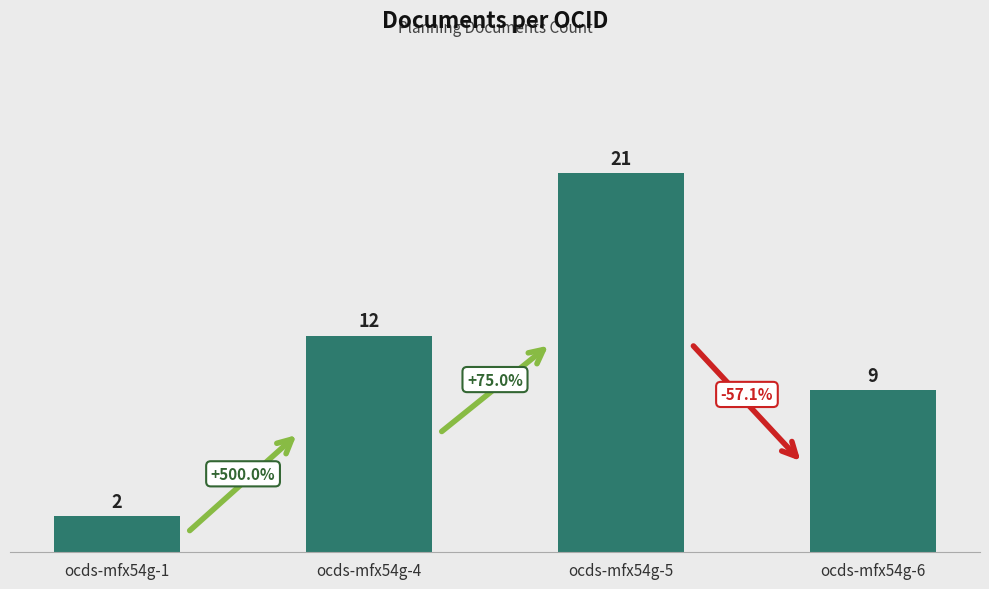

Reading left to right, transcribe all the data shown in this chart.

ocds-mfx54g-1=2	ocds-mfx54g-4=12	ocds-mfx54g-5=21	ocds-mfx54g-6=9